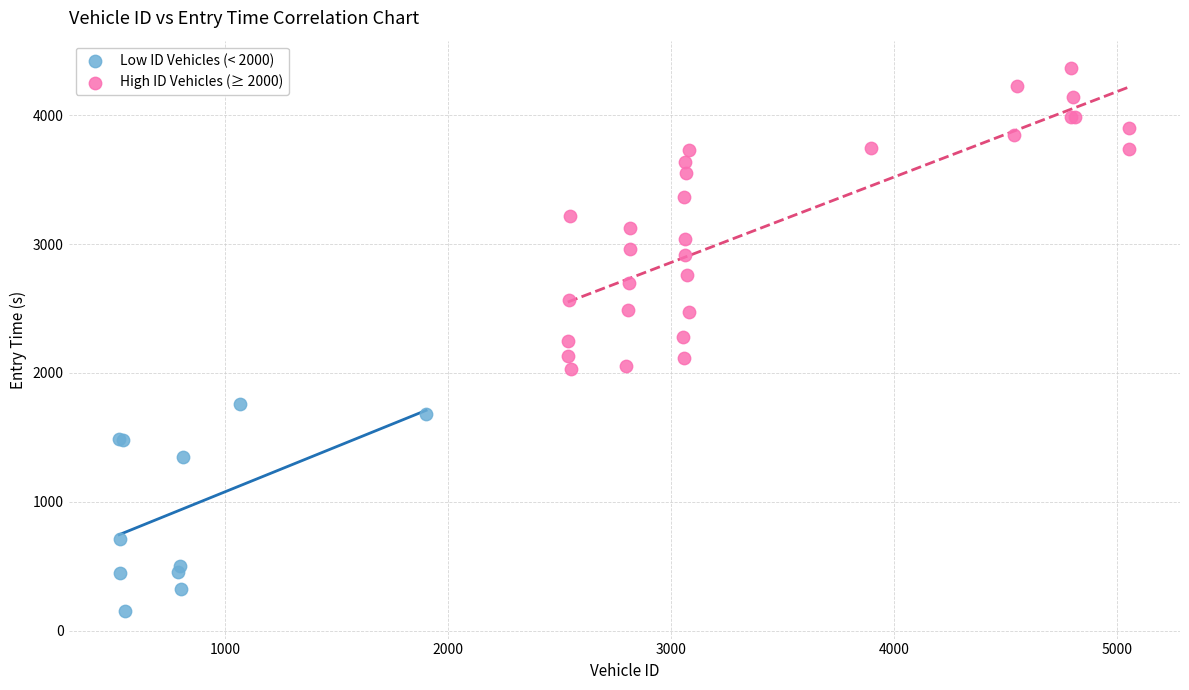

Which series has the largest Y range (max minus min)?

High ID Vehicles (≥ 2000)